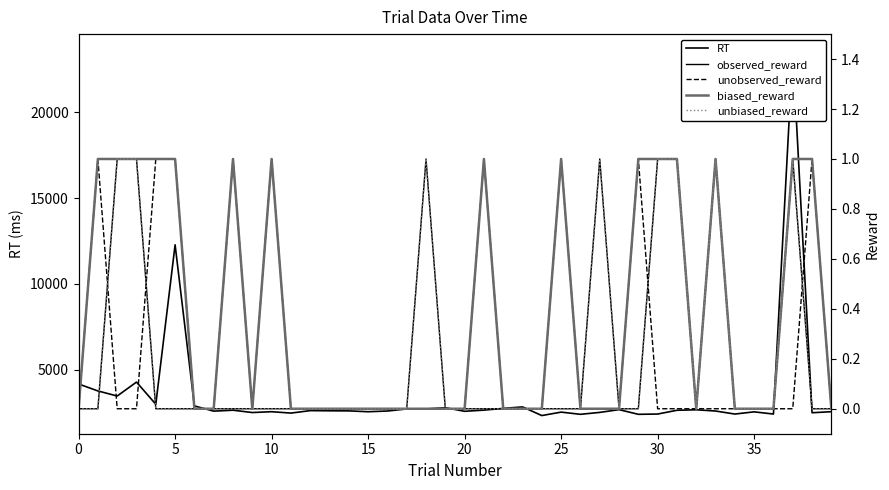

Is this an area chart (filled region under the line)?

No